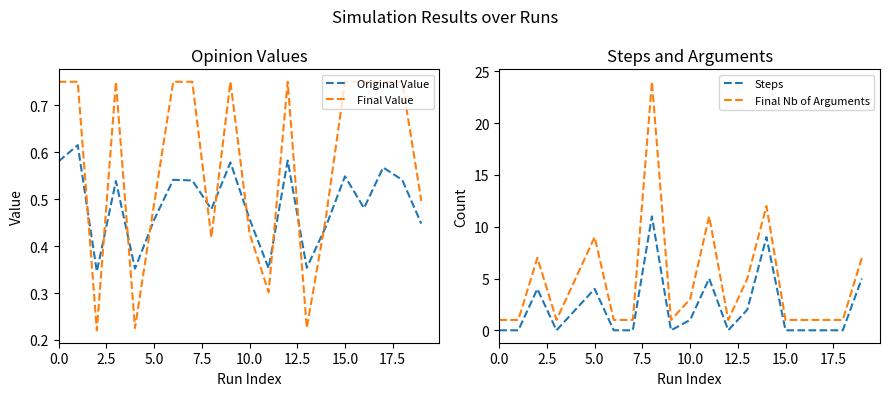

True or false: Final Value has a value of 0.3 at 5.0.

False